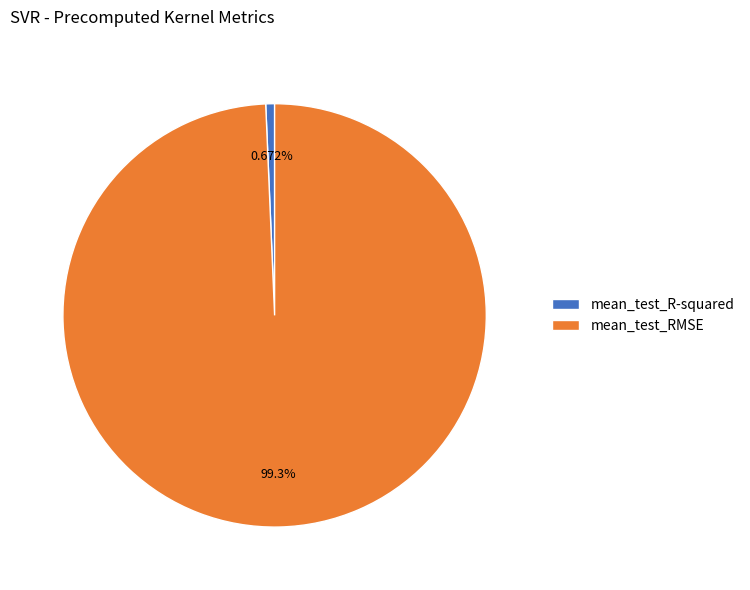

To the nearest percent, what is the difference between the mean_test_R-squared and mean_test_RMSE slice percentages?

99%